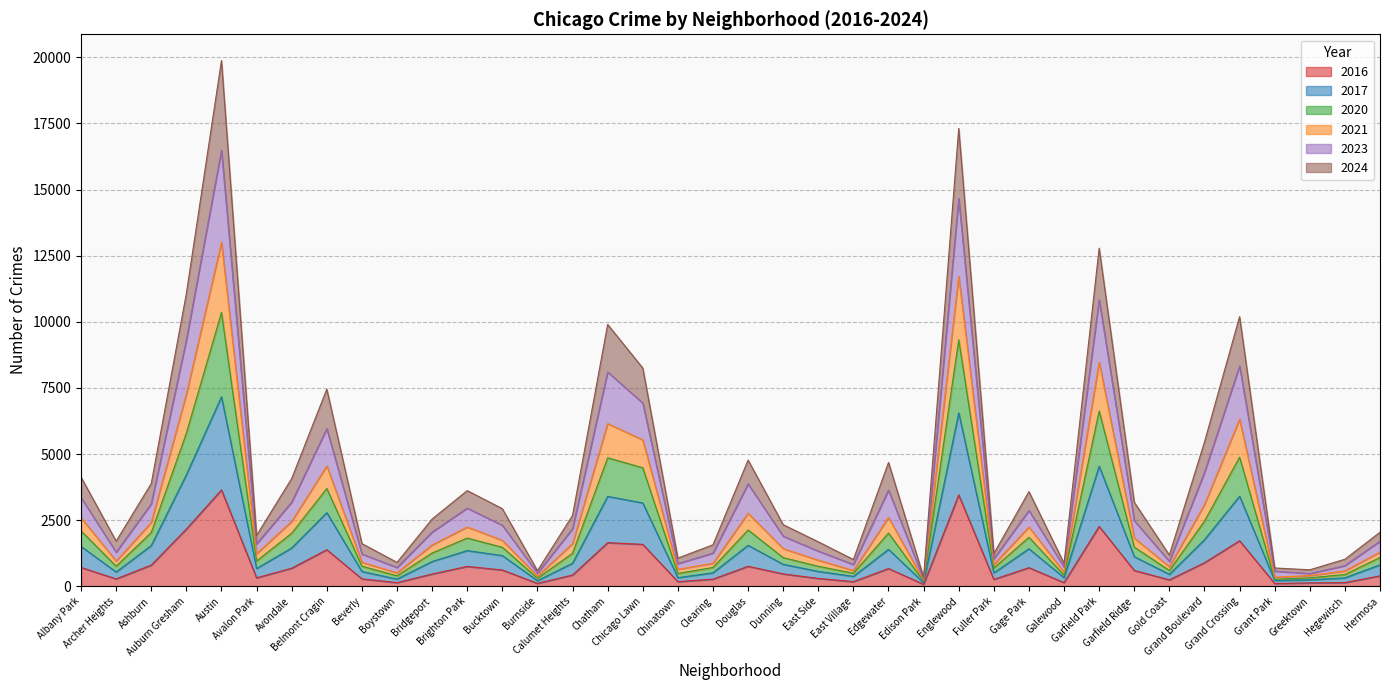

Which label corresponds to the smallest value in the chart?

Edison Park